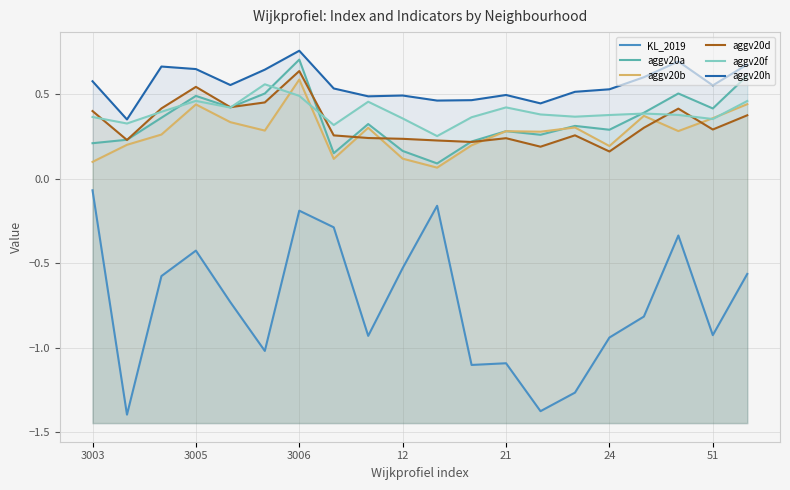

Which series has the largest total across all categories?

aggv20h